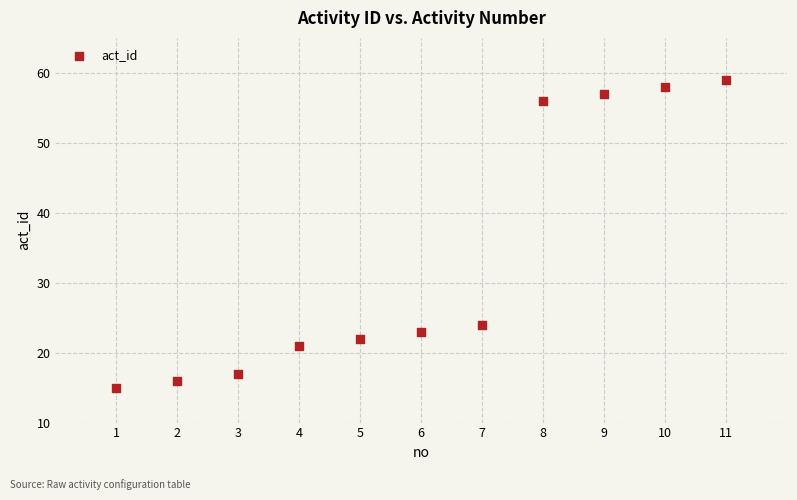

What Y value in the scatter plot is closest to 37?

24